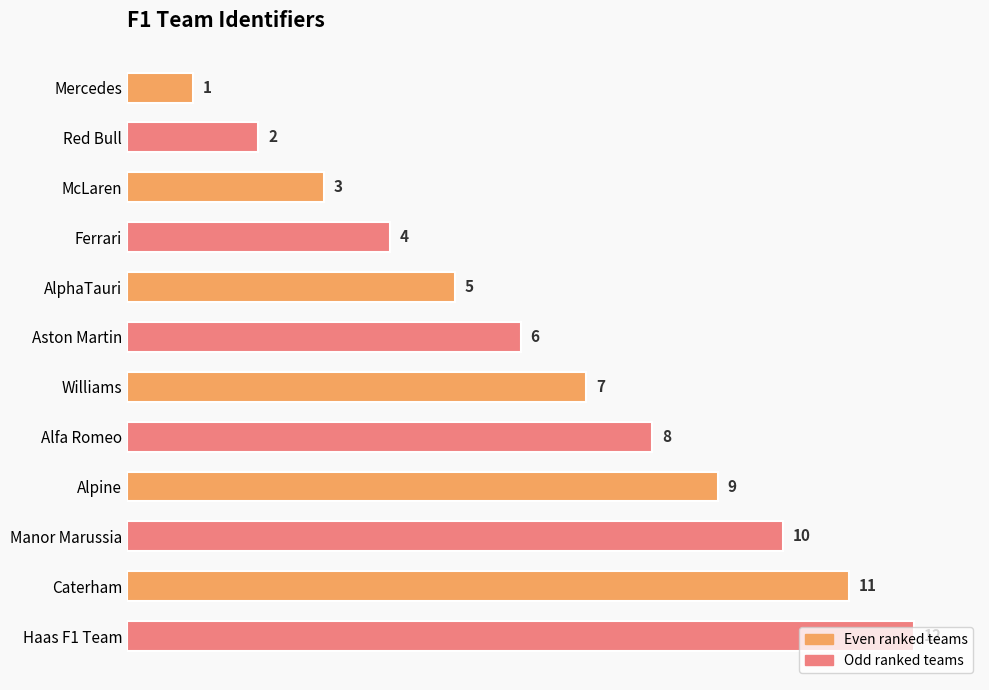

How many data points are less than 7?

6